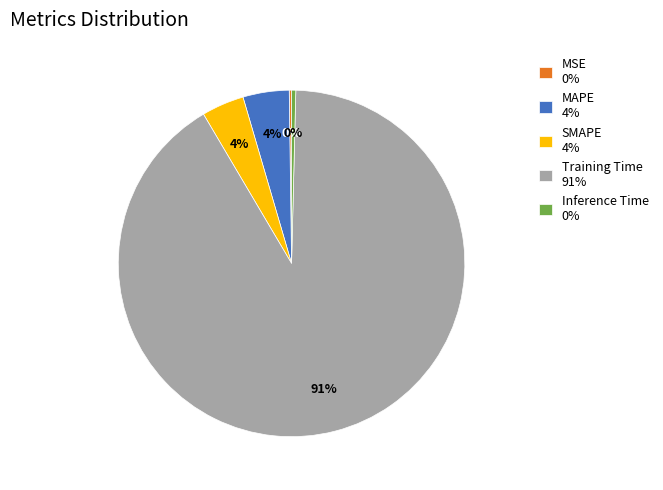

True or false: Training Time accounts for 99% of the total.

False